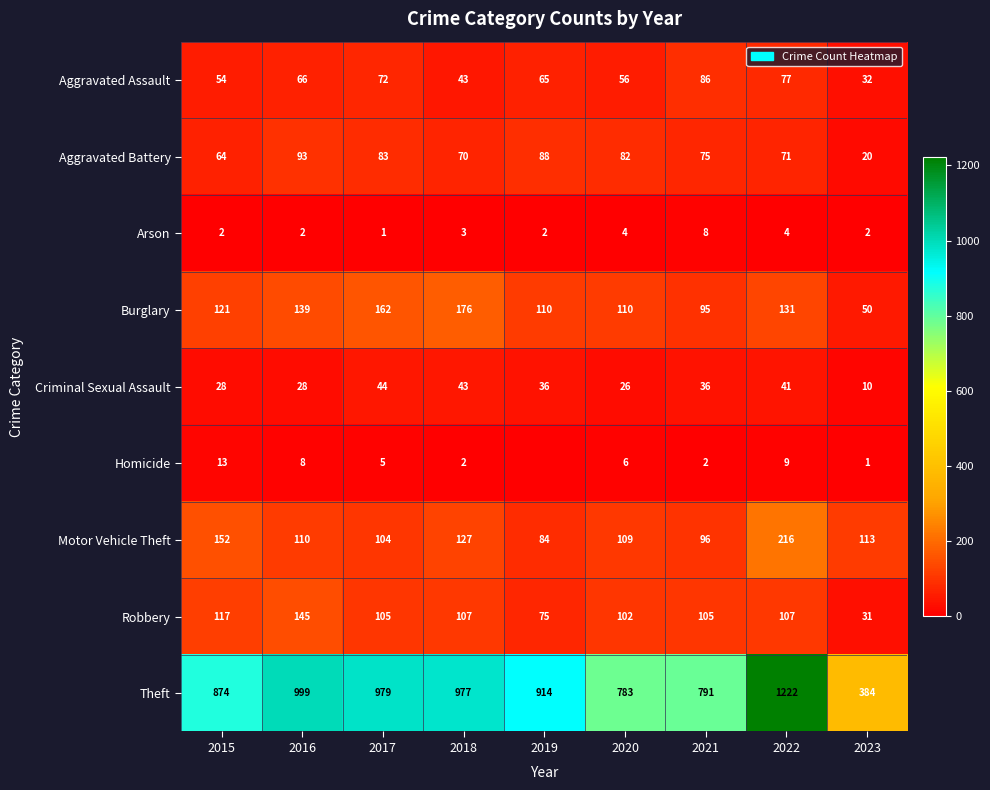

Which category has the highest value in the Burglary series?

2018